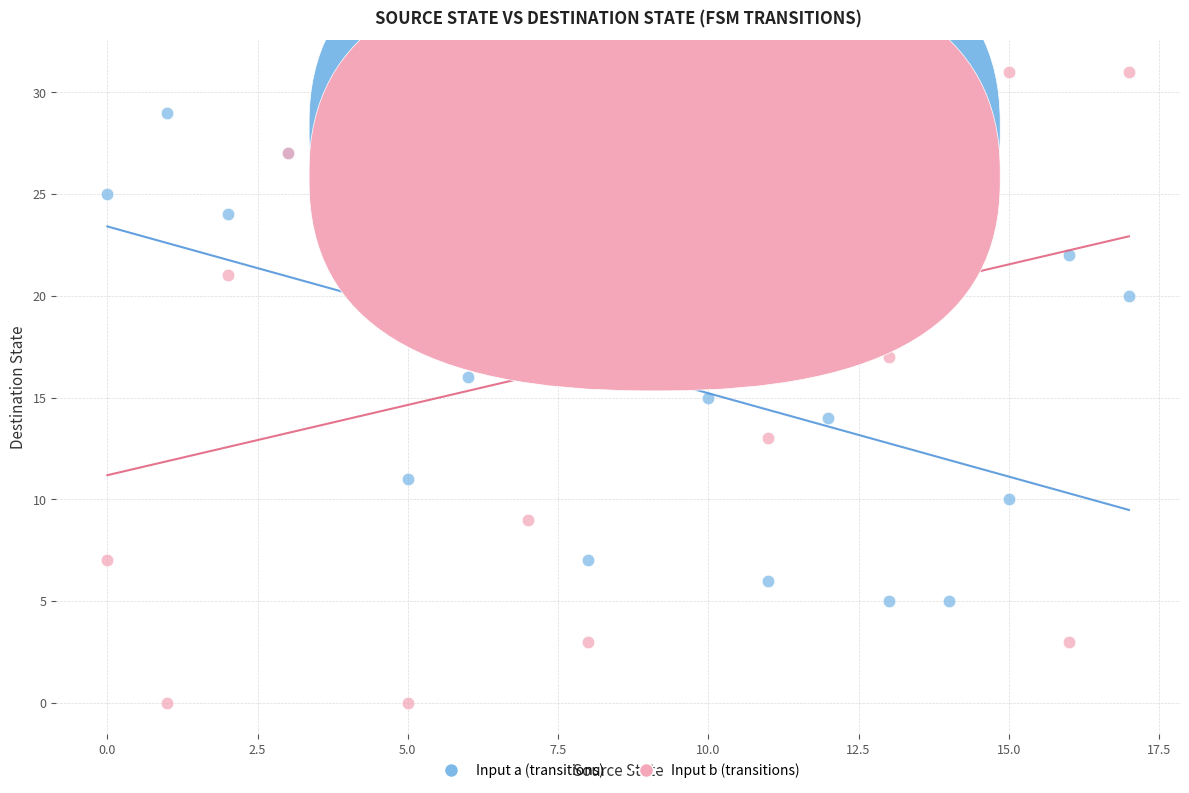

Which series contains the highest Y value?

Input b (transitions)